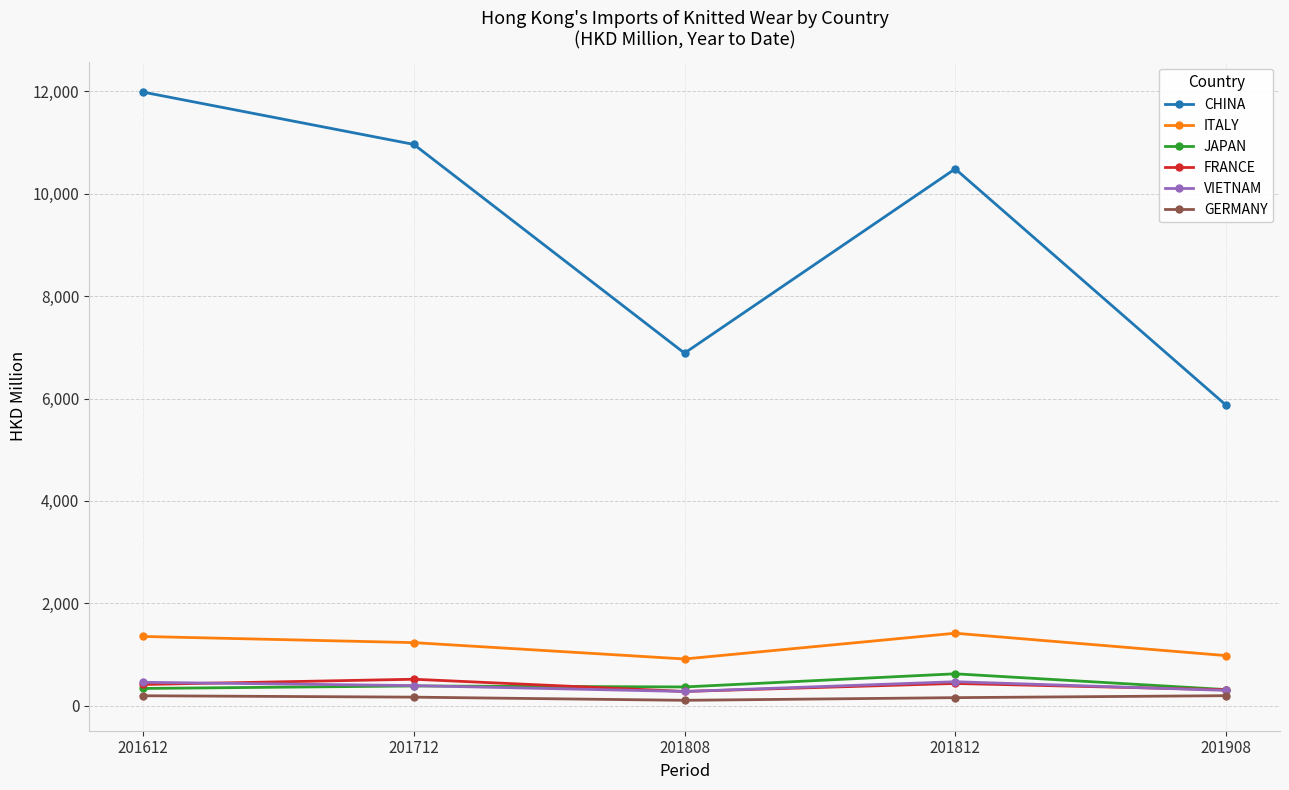

Which category has the highest value across all series?

201612